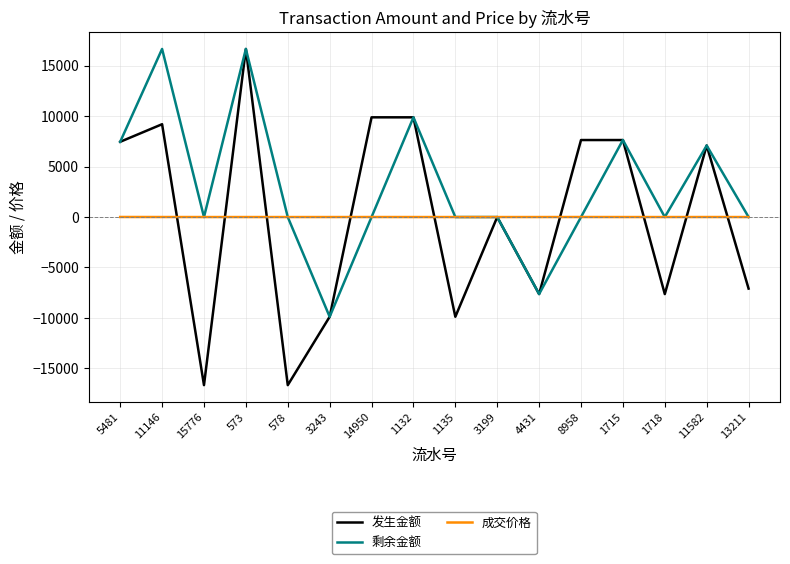

What are all the series names shown in the legend?

发生金额, 剩余金额, 成交价格